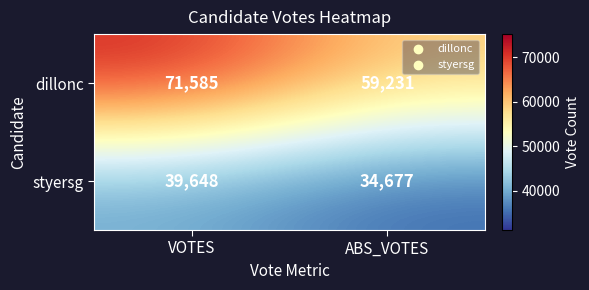

Is it true that styersg equals 23421 at VOTES?

False